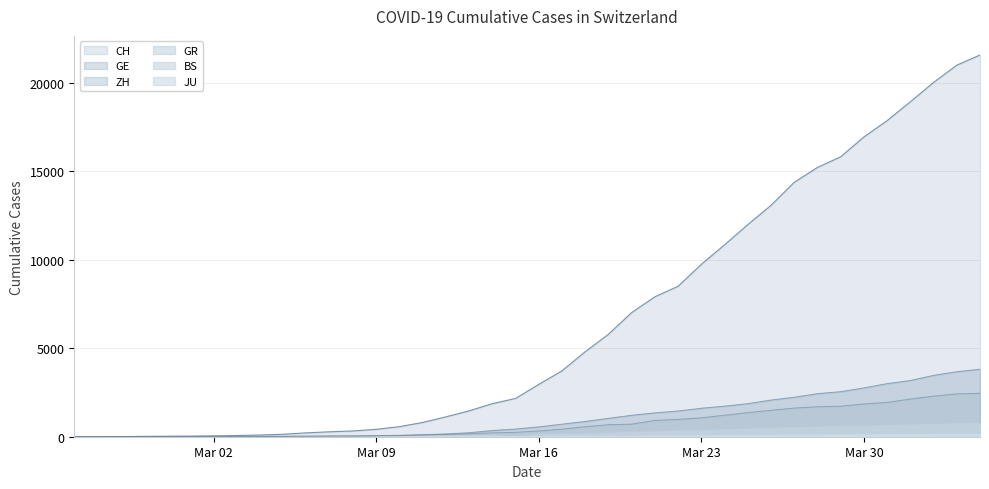

Which series has the largest total across all categories?

CH